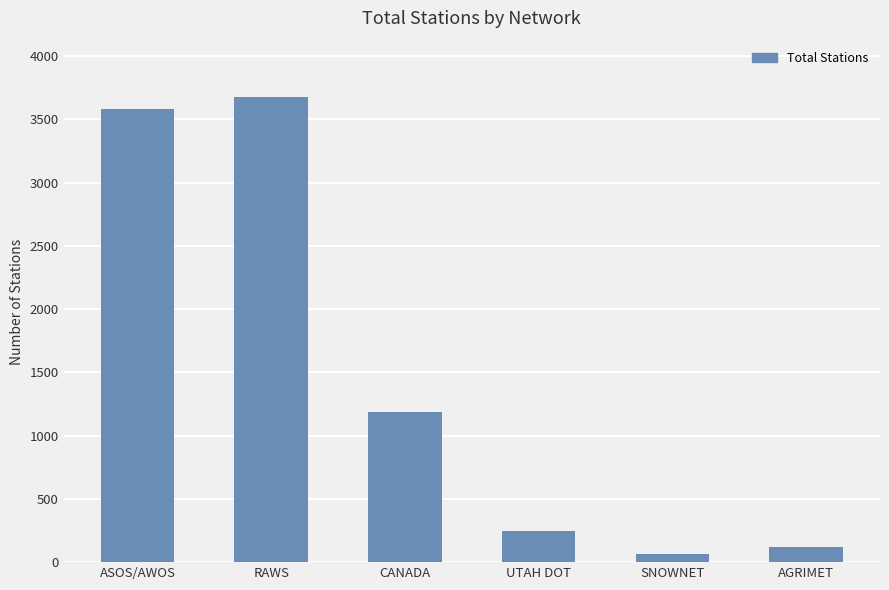

Does the chart contain any negative values?

No